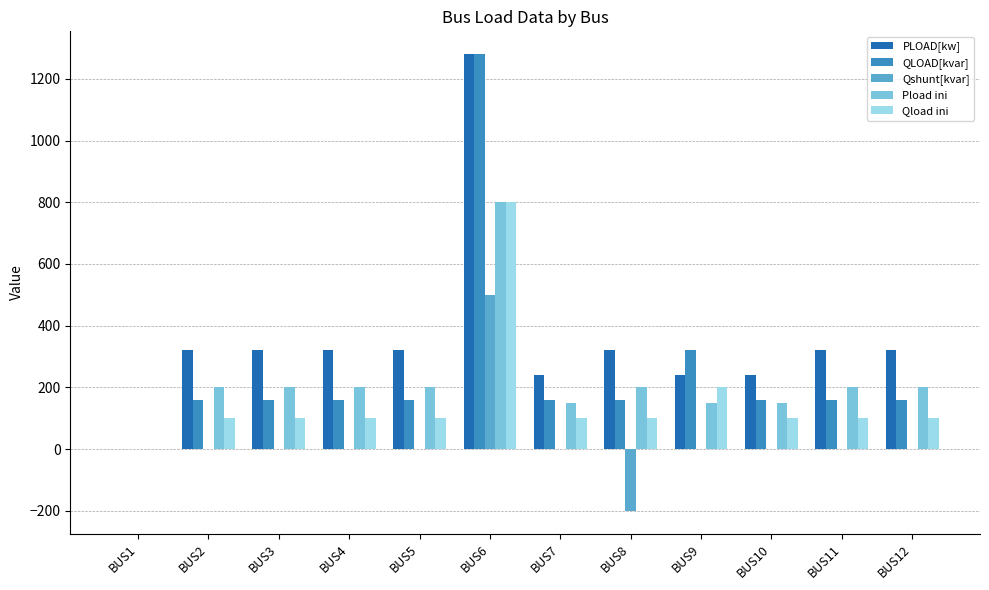

How many groups of bars are there?

12